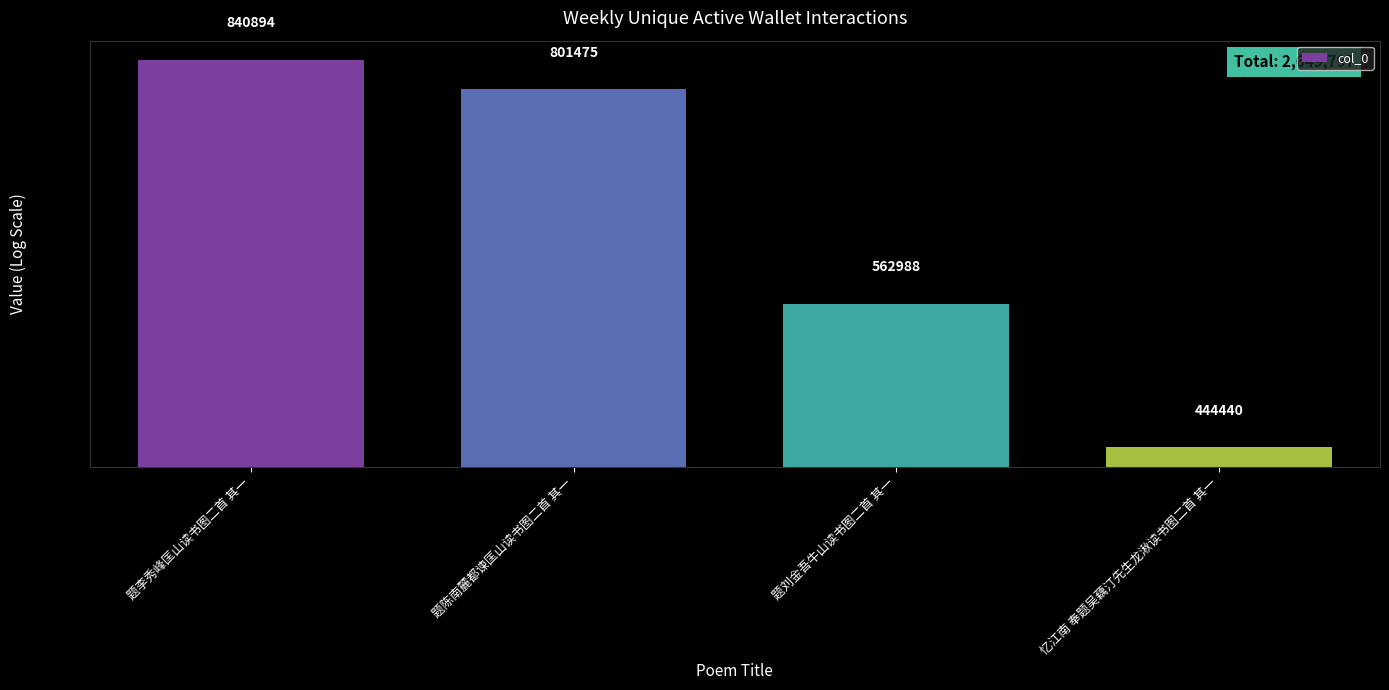

What is the ratio of the value at 题陈南麓都谏匡山读书图二首 其一 to the value at 题李秀峰匡山读书图二首 其一?

1.0